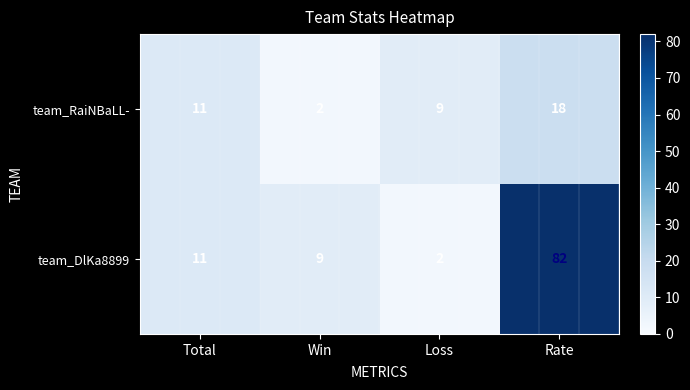

Rank the series by their average value, from highest to lowest.

team_DlKa8899, team_RaiNBaLL-